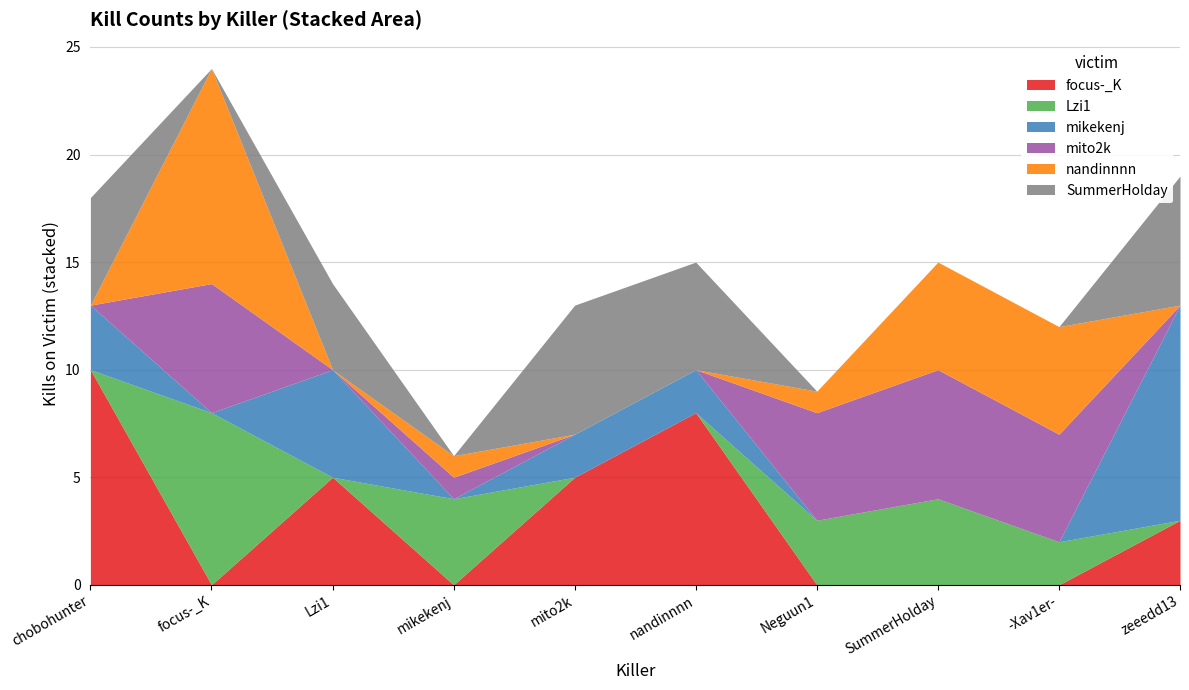

True or false: SummerHolday and focus-_K cross at least once.

True